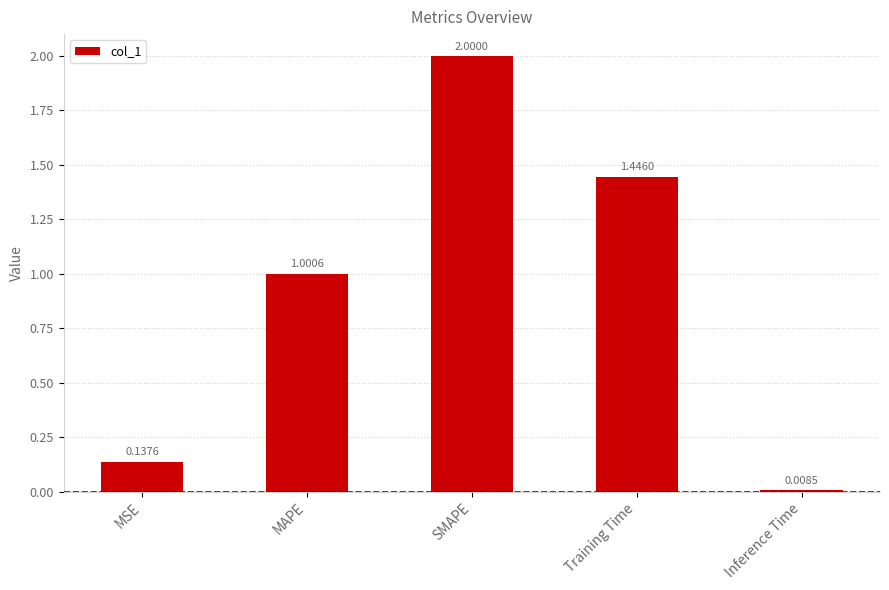

Between SMAPE and MAPE, which is larger?

SMAPE